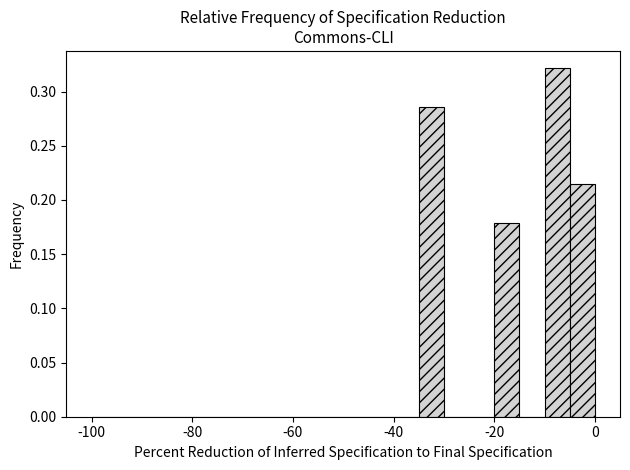

Read against the x-axis, roughly where is the centre of the tallest bar?

-8